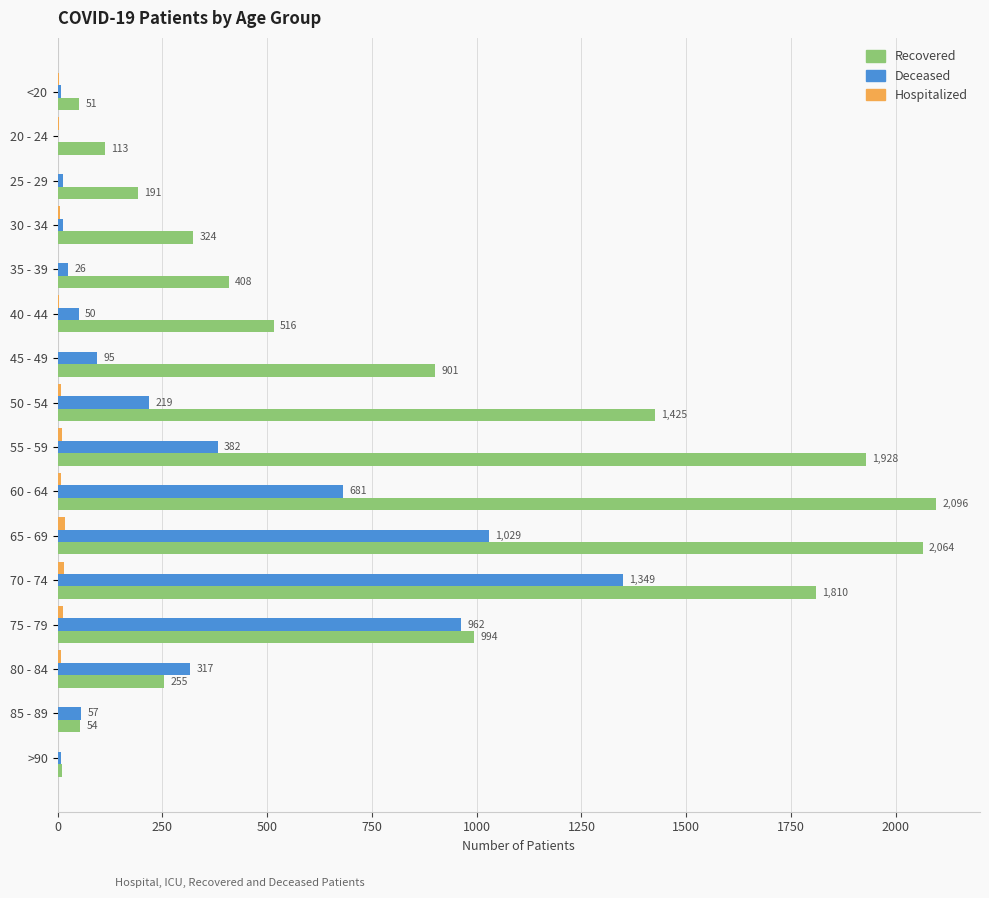

At which category is the sum across all series the highest?

70 - 74